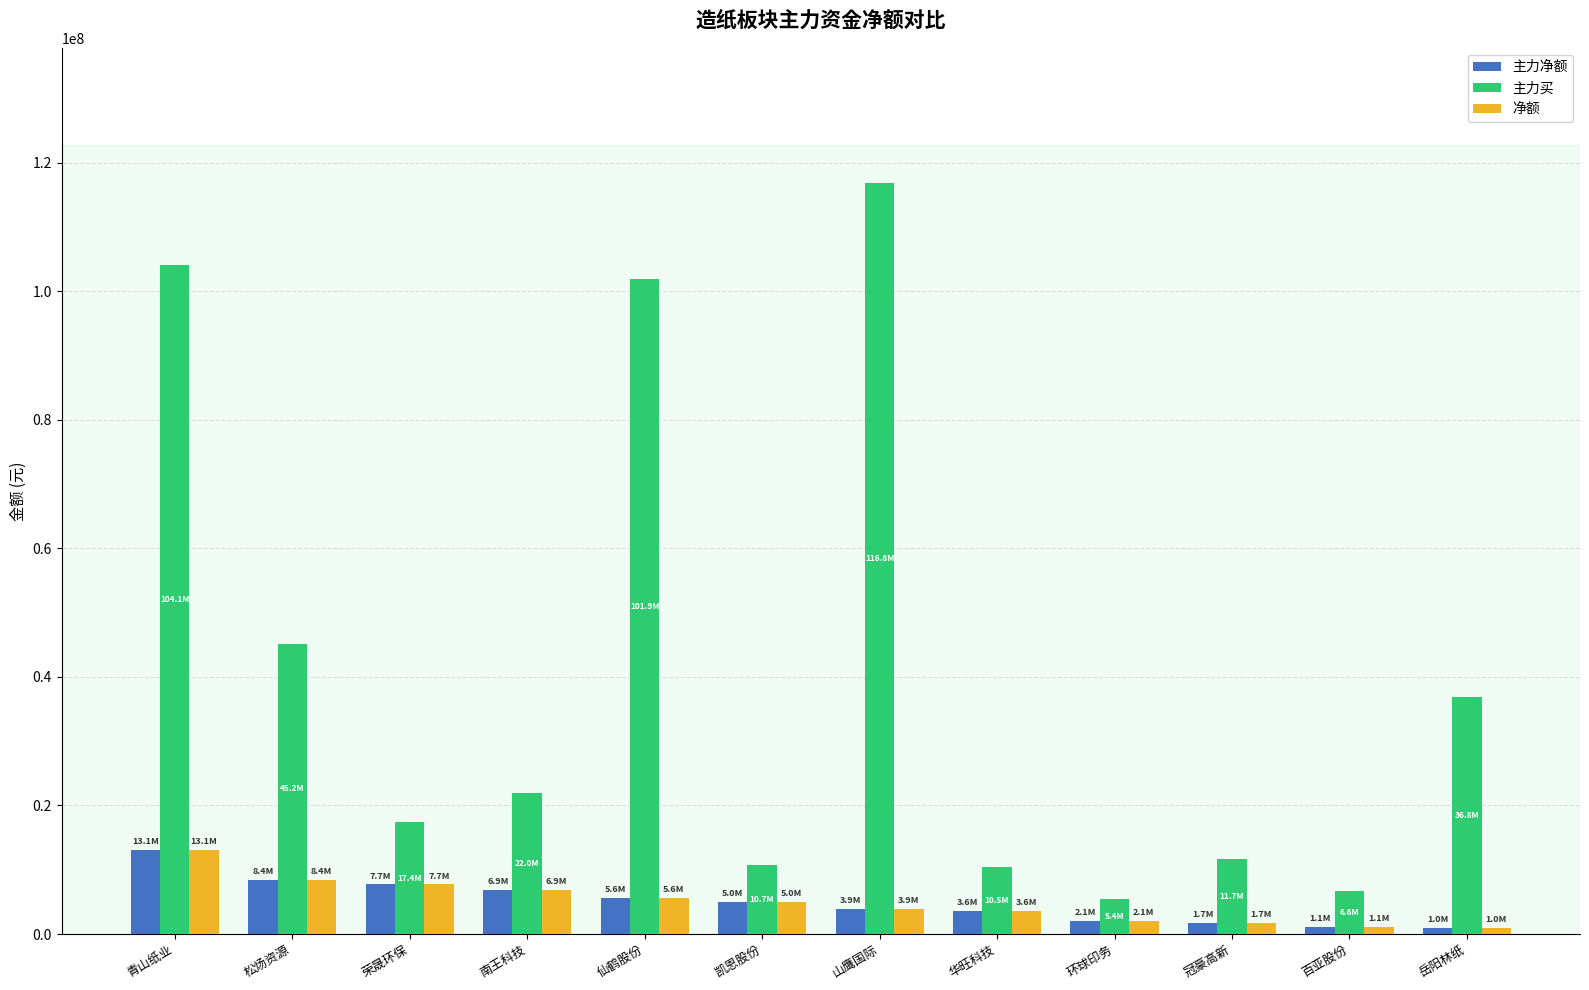

Which category has the highest value in the 主力净额 series?

青山纸业